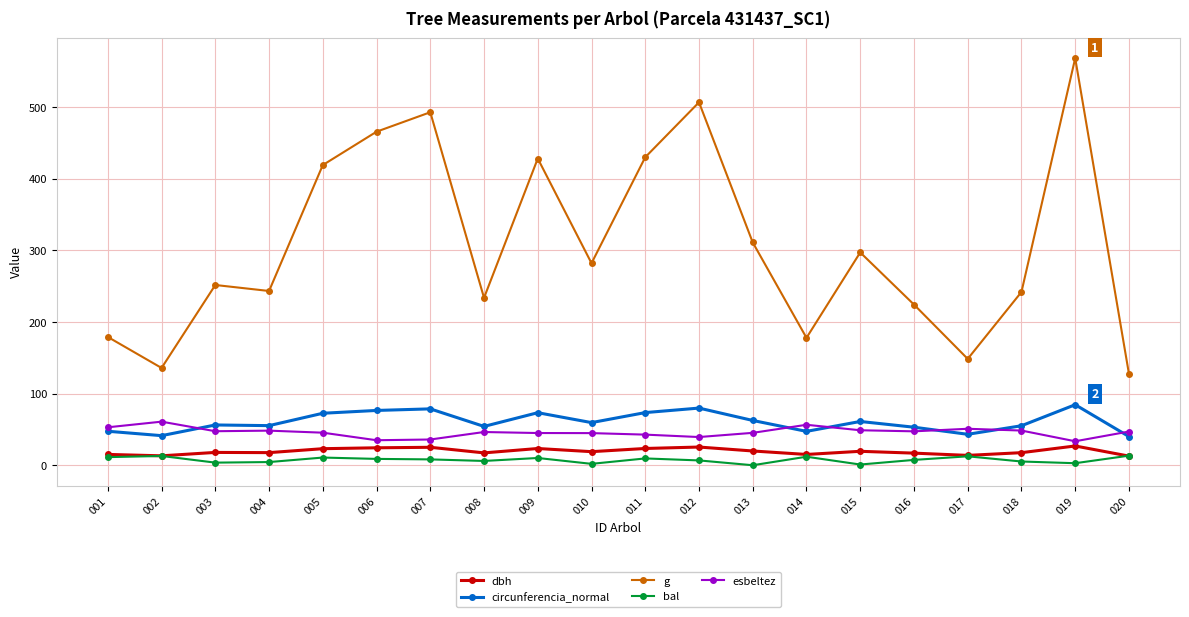

What are all the series names shown in the legend?

dbh, circunferencia_normal, g, bal, esbeltez